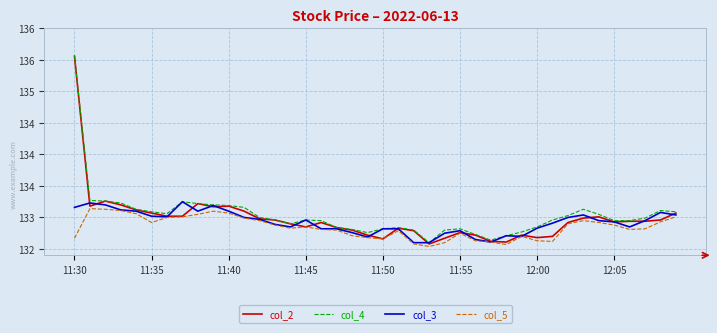

How many intersections are there between col_2 and col_3?

18